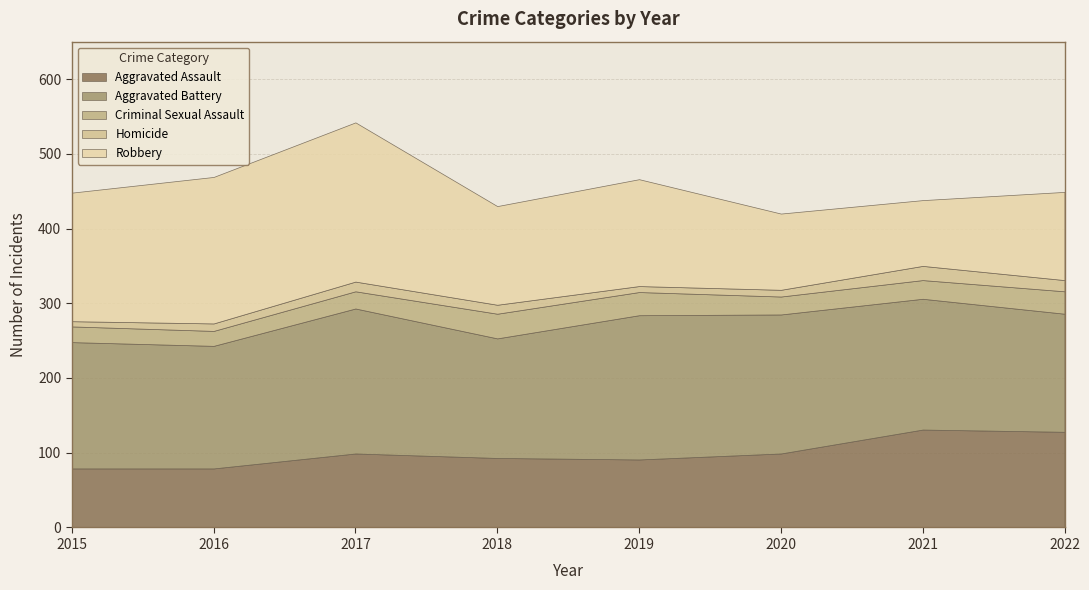

What is the difference between the maximum and minimum values in the Criminal Sexual Assault series?

13